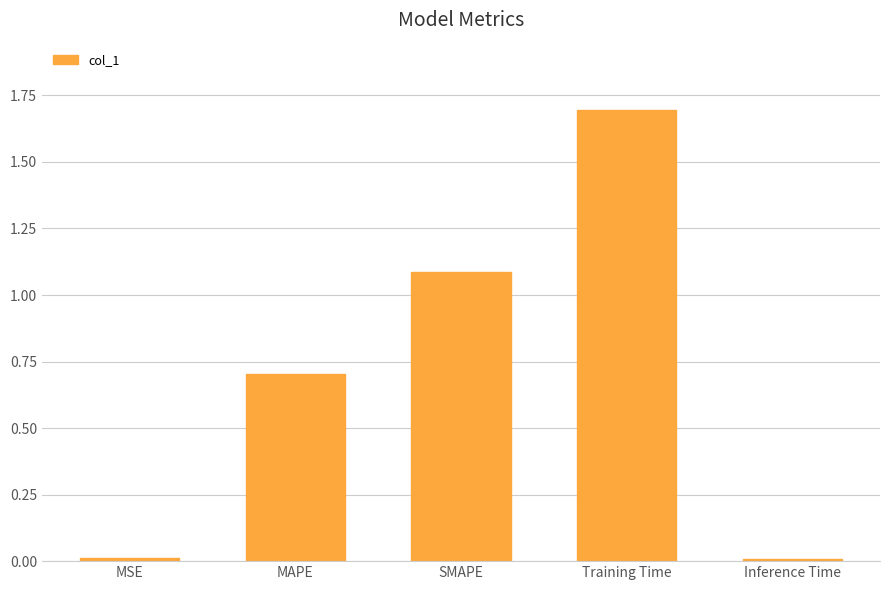

What is the average value?

0.7